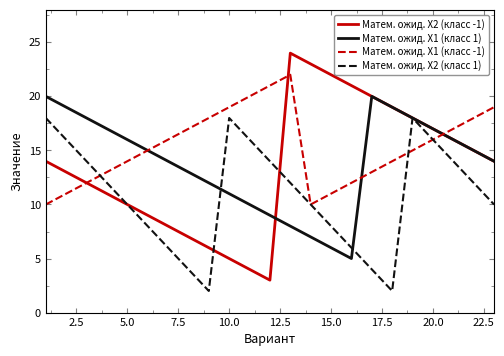

List the series in order of their peak value, lowest first.

Матем. ожид. X2 (класс 1), Матем. ожид. X1 (класс 1), Матем. ожид. X1 (класс -1), Матем. ожид. X2 (класс -1)